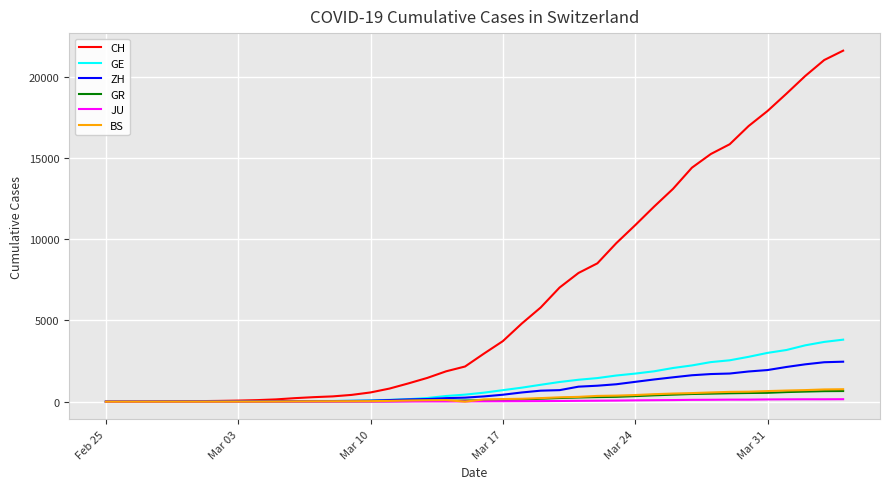

Which series has the largest range (max minus min)?

CH